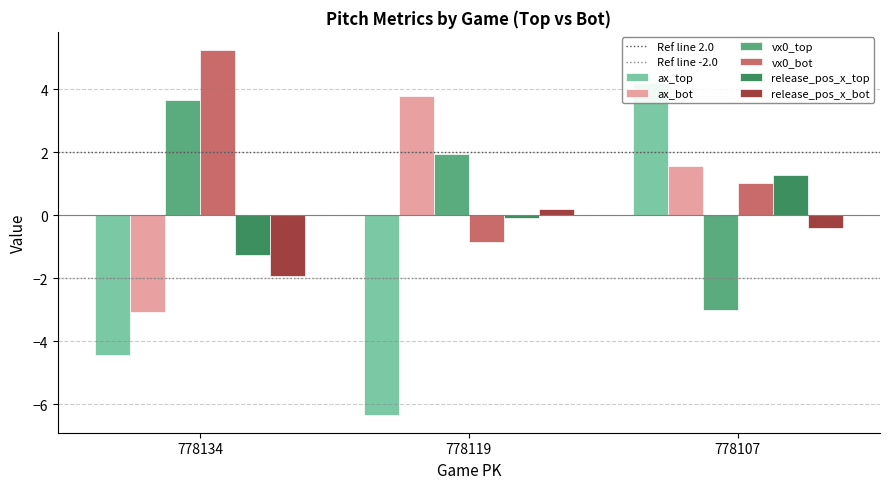

How many categories are shown in the chart?

3